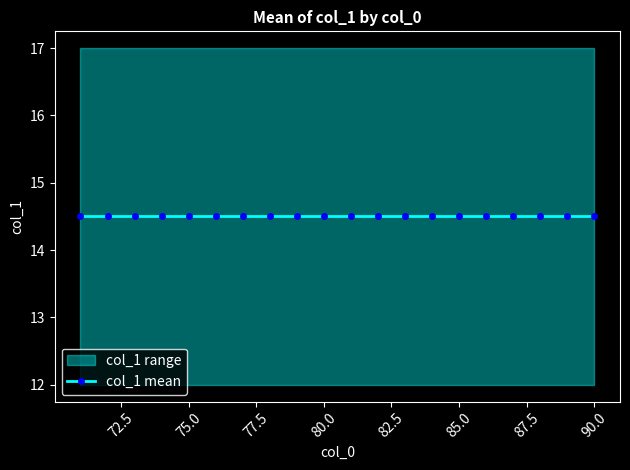

What is the sum of all values?

286